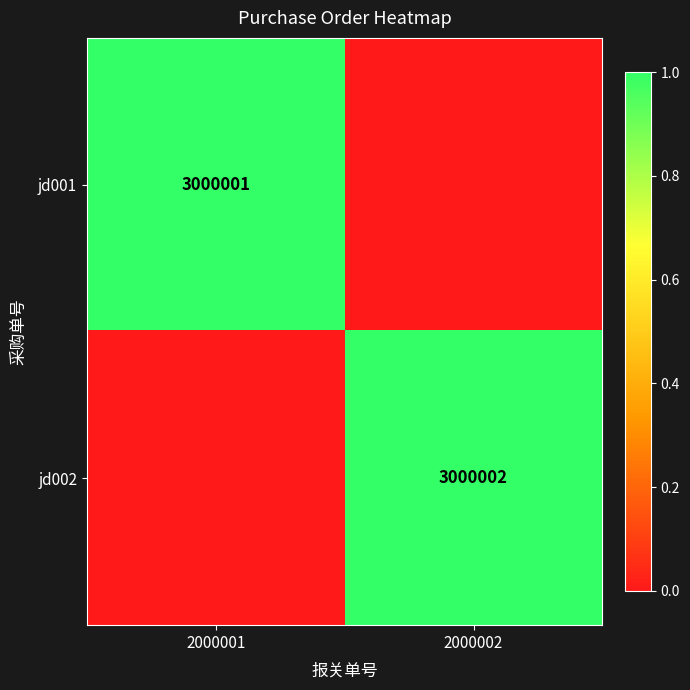

The jd002 series shows 3000002 at 2000002. True or false?

True